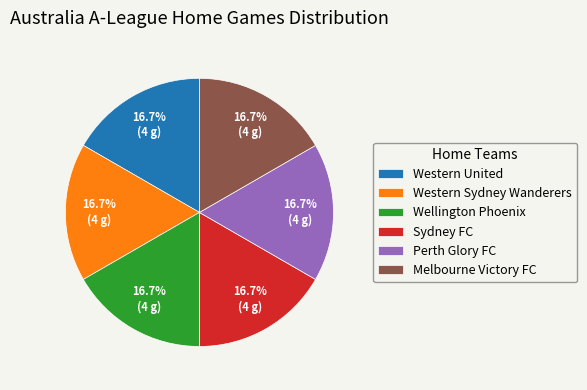

Does Western United account for over 50% of the chart?

No